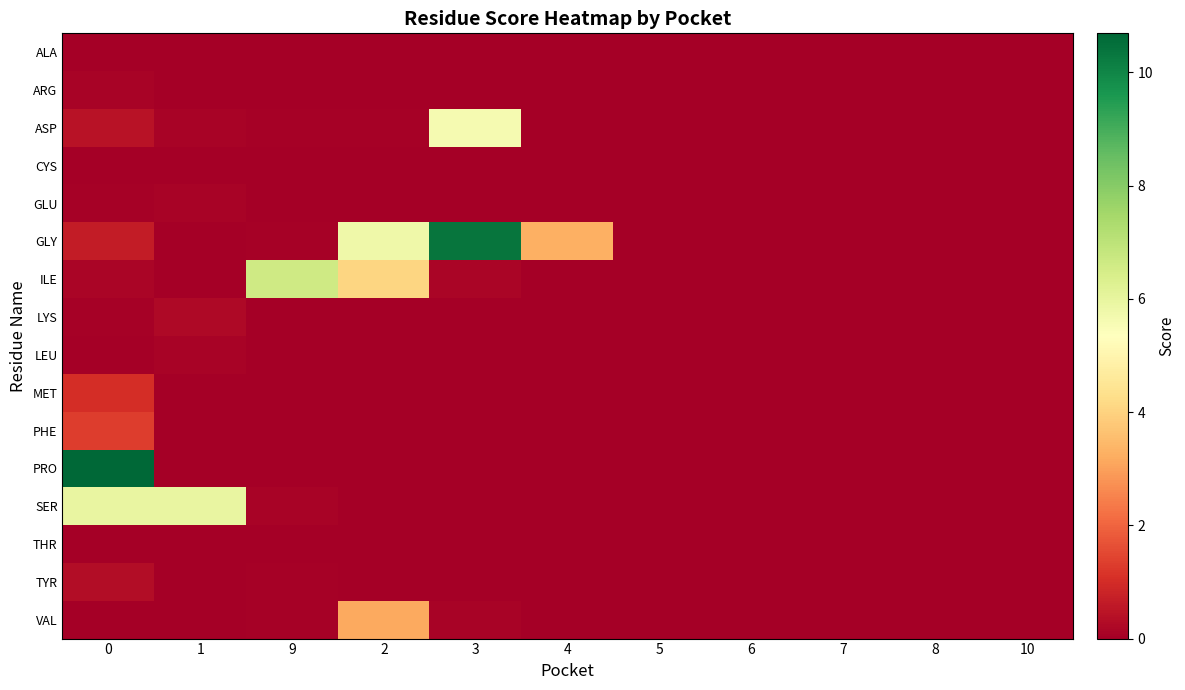

Reading left to right, what are all the values shown in this chart?

ALA: 0=0.0	1=0.0	9=0.0	2=0.0	3=0.0	4=0.0	5=0.0	6=0.0	7=0.0	8=0.0	10=0.0
ARG: 0=0.1	1=0.0	9=0.0	2=0.0	3=0.0	4=0.0	5=0.0	6=0.0	7=0.0	8=0.0	10=0.0
ASP: 0=0.4	1=0.1	9=0.1	2=0.1	3=5.6	4=0.0	5=0.0	6=0.0	7=0.0	8=0.0	10=0.0
CYS: 0=0.0	1=0.0	9=0.0	2=0.0	3=0.0	4=0.0	5=0.0	6=0.0	7=0.0	8=0.0	10=0.0
GLU: 0=0.1	1=0.1	9=0.0	2=0.0	3=0.0	4=0.0	5=0.0	6=0.0	7=0.0	8=0.0	10=0.0
GLY: 0=0.7	1=0.0	9=0.1	2=5.8	3=10.4	4=3.3	5=0.0	6=0.0	7=0.0	8=0.0	10=0.0
ILE: 0=0.1	1=0.0	9=6.6	2=4.1	3=0.1	4=0.0	5=0.0	6=0.0	7=0.0	8=0.0	10=0.0
LYS: 0=0.1	1=0.2	9=0.0	2=0.0	3=0.0	4=0.0	5=0.0	6=0.0	7=0.0	8=0.0	10=0.0
LEU: 0=0.0	1=0.1	9=0.0	2=0.0	3=0.0	4=0.0	5=0.0	6=0.0	7=0.0	8=0.0	10=0.0
MET: 0=1.0	1=0.0	9=0.0	2=0.0	3=0.0	4=0.0	5=0.0	6=0.0	7=0.0	8=0.0	10=0.0
PHE: 0=1.3	1=0.0	9=0.0	2=0.0	3=0.0	4=0.0	5=0.0	6=0.0	7=0.0	8=0.0	10=0.0
PRO: 0=10.7	1=0.0	9=0.0	2=0.0	3=0.0	4=0.0	5=0.0	6=0.0	7=0.0	8=0.0	10=0.0
SER: 0=6.0	1=6.0	9=0.1	2=0.0	3=0.0	4=0.0	5=0.0	6=0.0	7=0.0	8=0.0	10=0.0
THR: 0=0.0	1=0.0	9=0.0	2=0.0	3=0.0	4=0.0	5=0.0	6=0.0	7=0.0	8=0.0	10=0.0
TYR: 0=0.3	1=0.0	9=0.1	2=0.0	3=0.0	4=0.0	5=0.0	6=0.0	7=0.0	8=0.0	10=0.0
VAL: 0=0.0	1=0.0	9=0.1	2=3.2	3=0.1	4=0.0	5=0.0	6=0.0	7=0.0	8=0.0	10=0.0